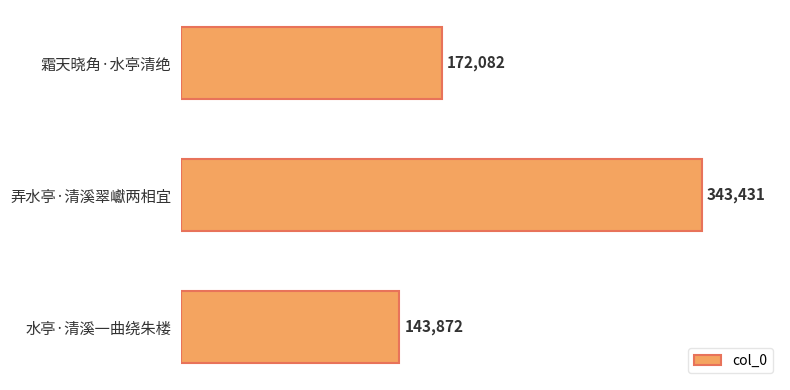

What is the minimum value shown in the chart?

143872